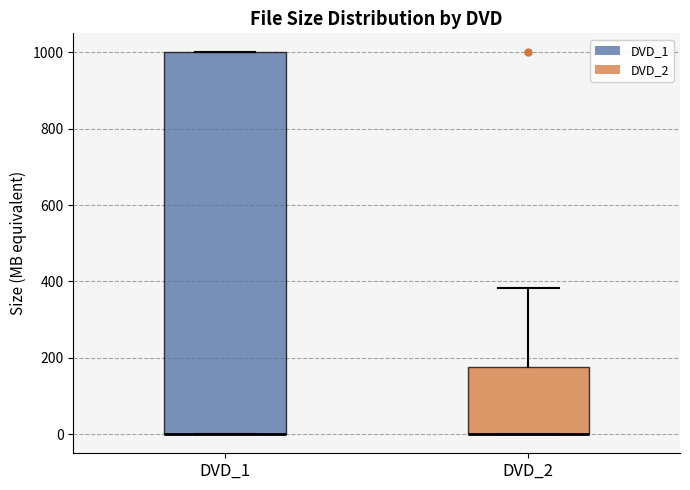

Reading left to right, read every box against the y-axis: the position of its median line, the range the box covers, and the ends of its whiskers. The values are not printed on the chart, so give them approximately, as read against the axis.

DVD_1: median 0 (drawn on the box's lower edge), box 0 to 1000, whiskers 0 to 1000
DVD_2: median 0 (drawn on the box's lower edge), box 0 to 180, whiskers 0 to 380